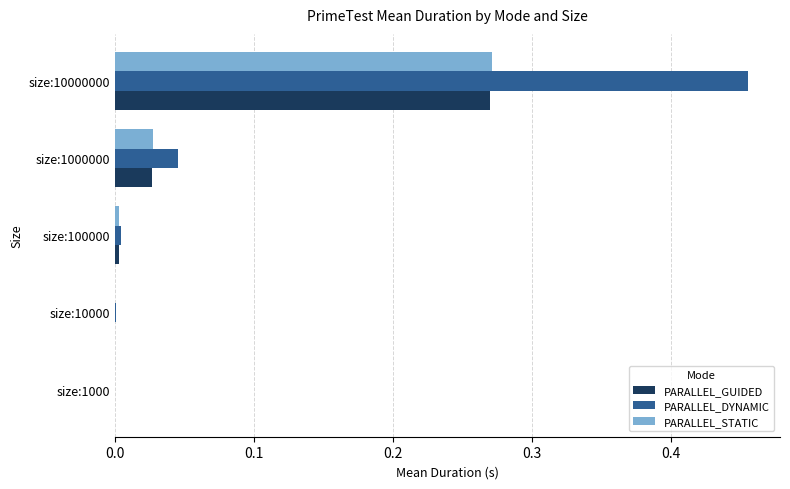

Which series has the largest total across all categories?

PARALLEL_DYNAMIC